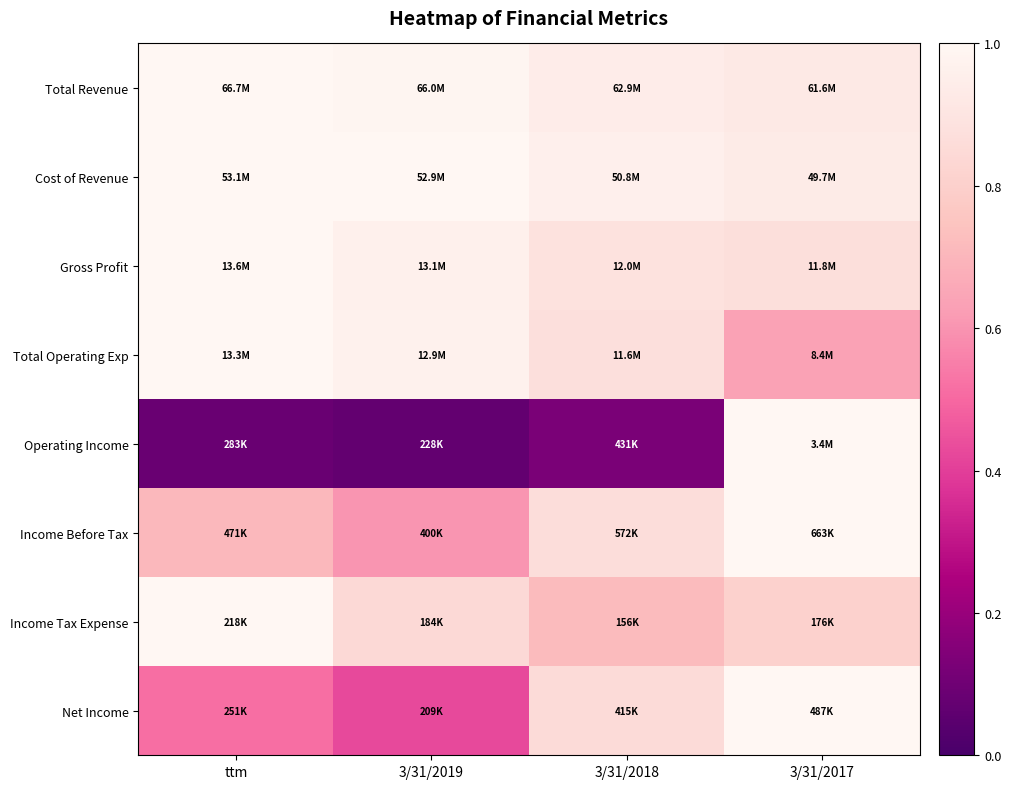

Rank the series at ttm from highest to lowest value.

Total Revenue, Cost of Revenue, Gross Profit, Total Operating Exp, Income Tax Expense, Income Before Tax, Net Income, Operating Income